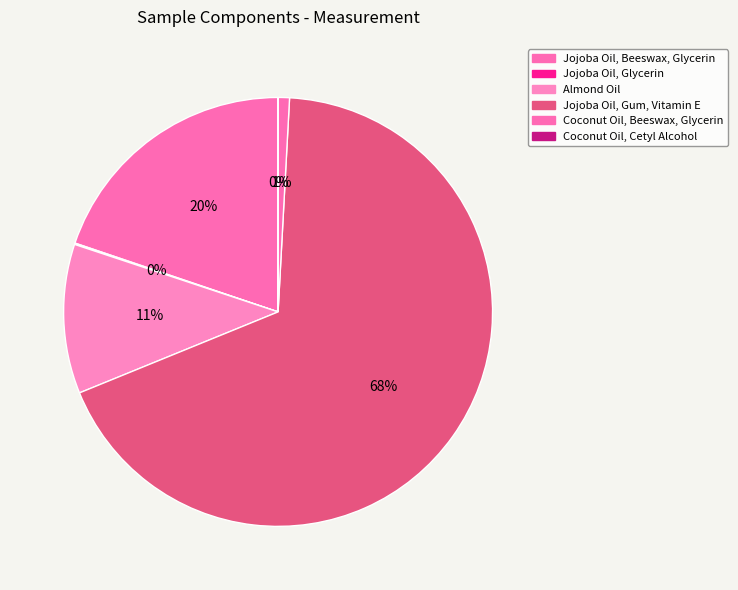

True or false: Almond Oil accounts for 11% of the total.

True